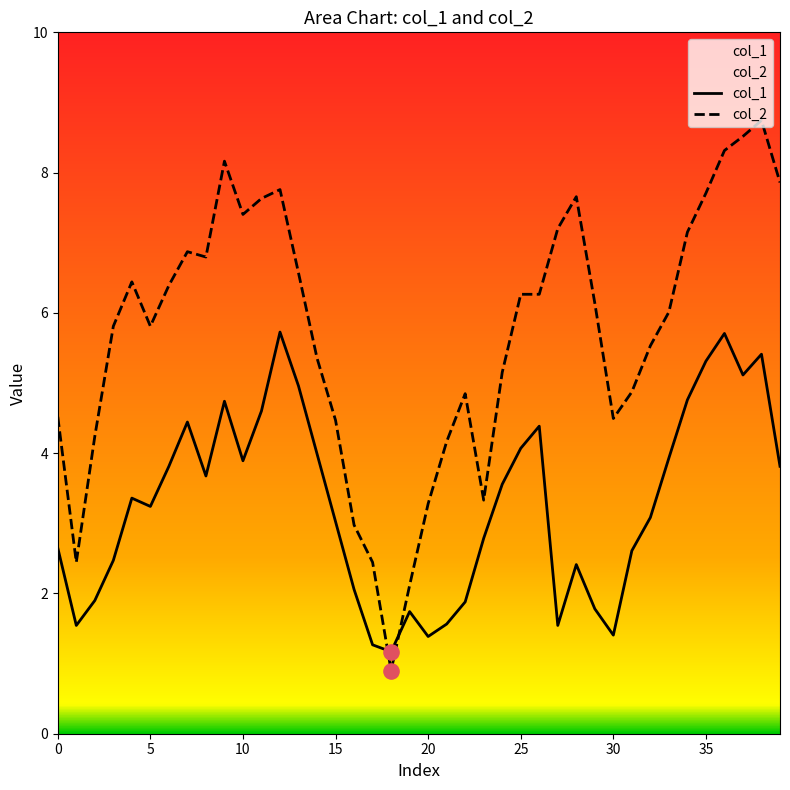

At which category is the sum across all series the highest?

38